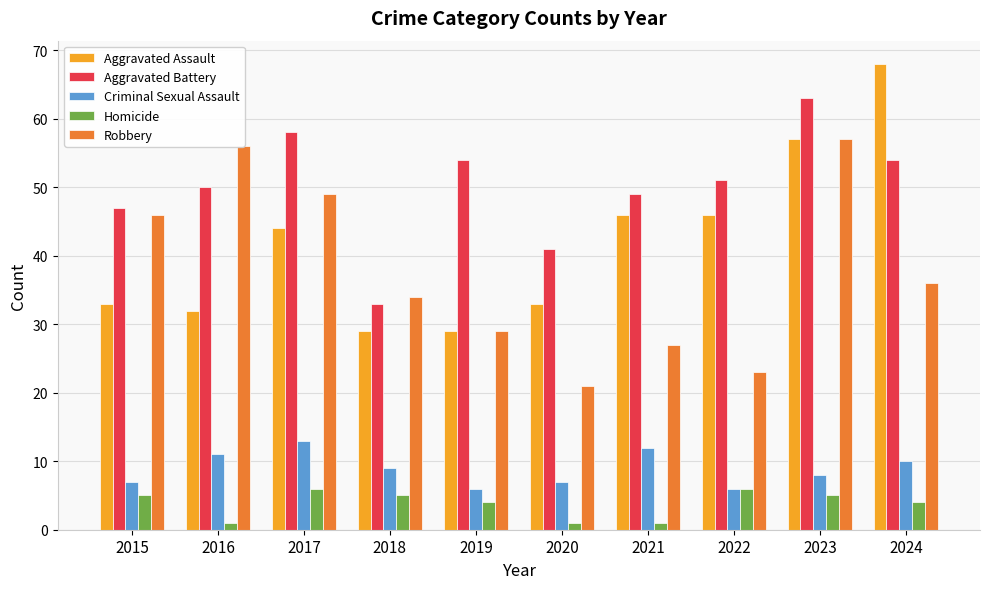

At which category is the sum across all series the highest?

2023